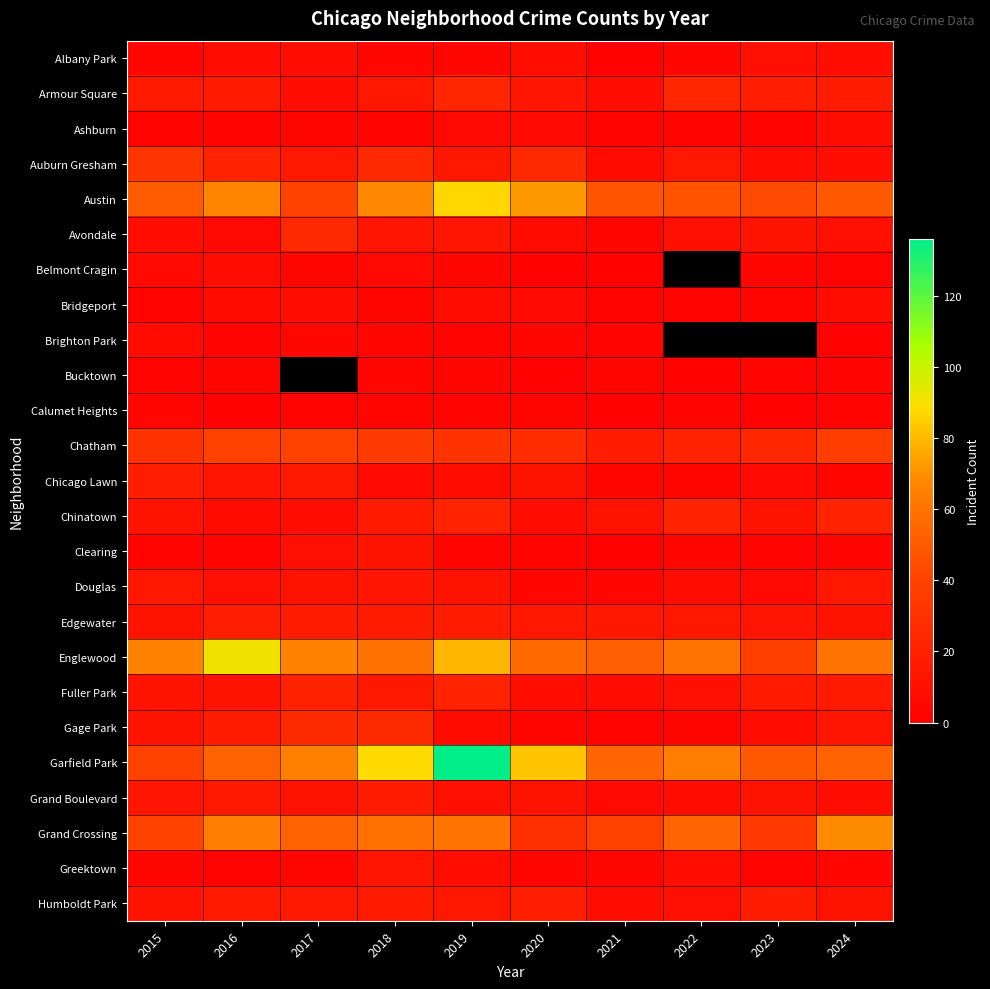

Which category has the lowest value across all series?

2021